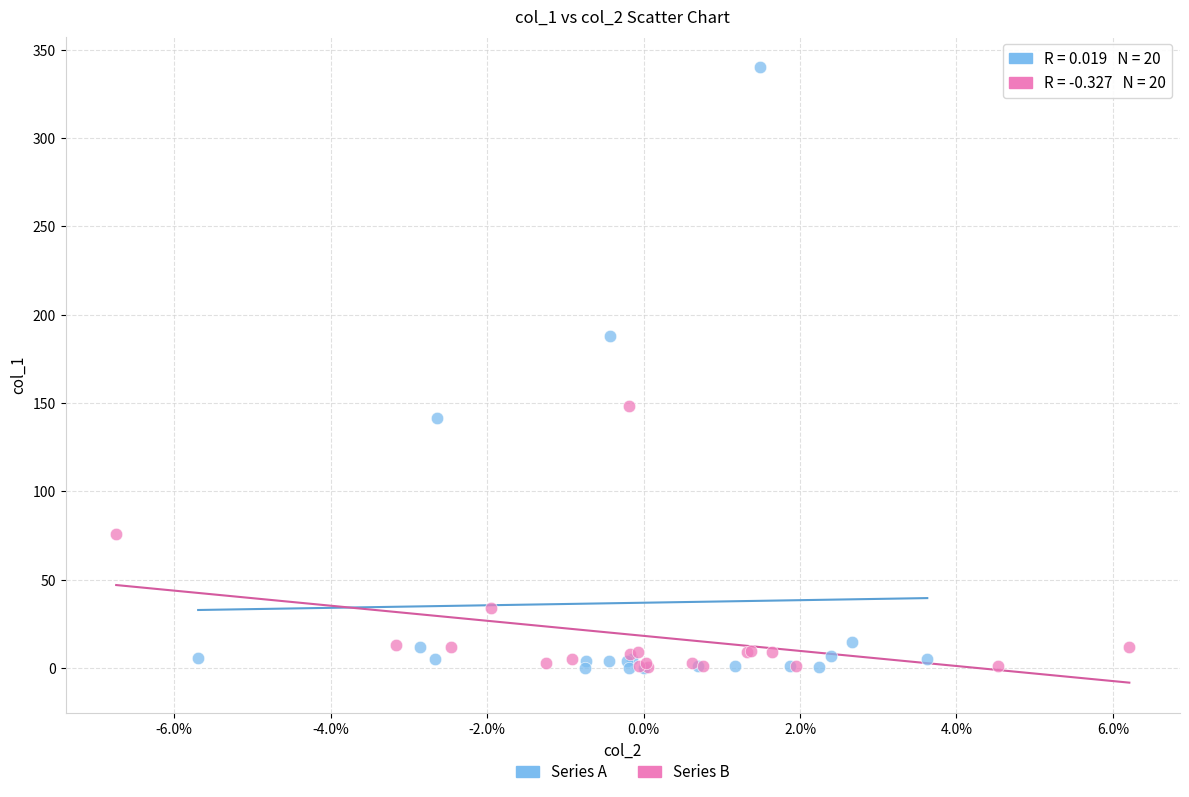

Which series contains the highest Y value?

Series A